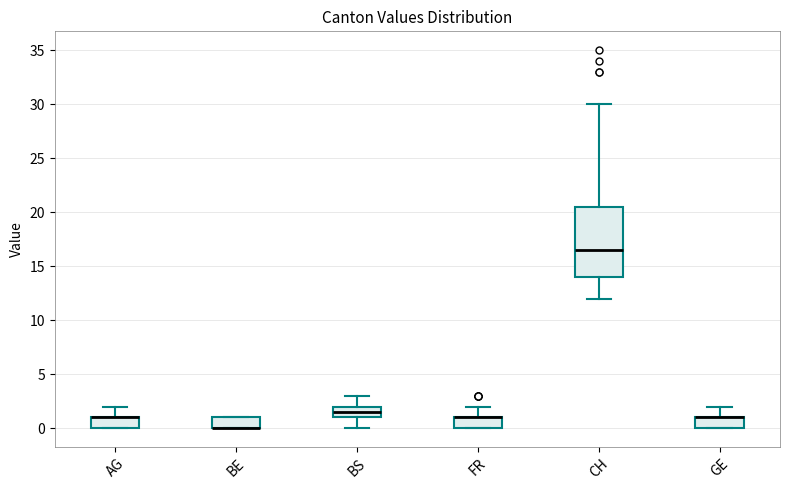

Which box is the tallest, from its lower edge to its upper edge?

CH